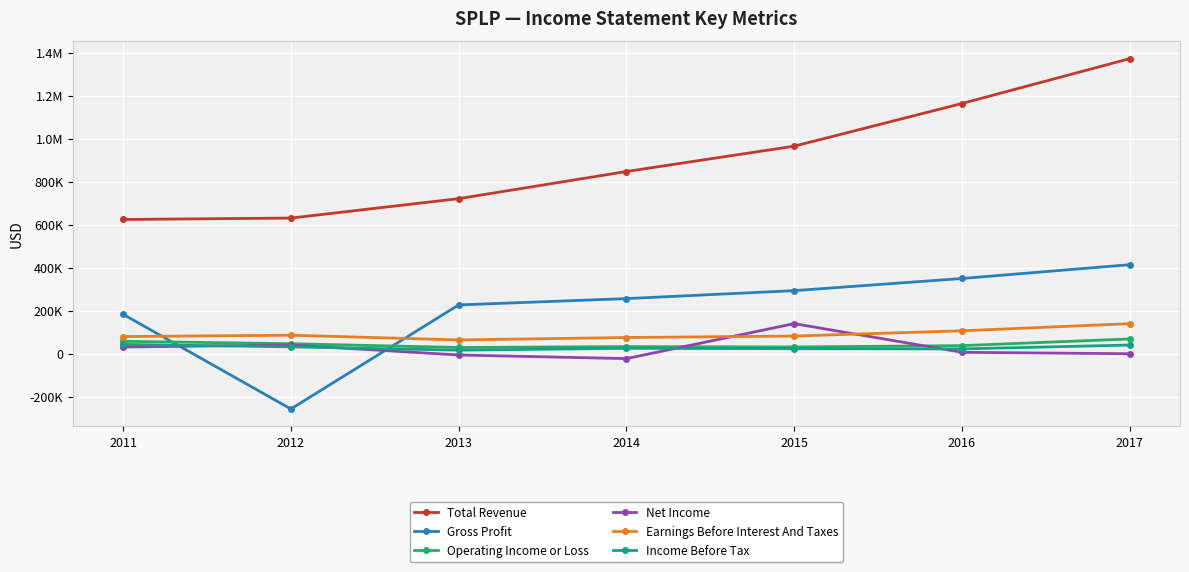

Is this an area chart (filled region under the line)?

No